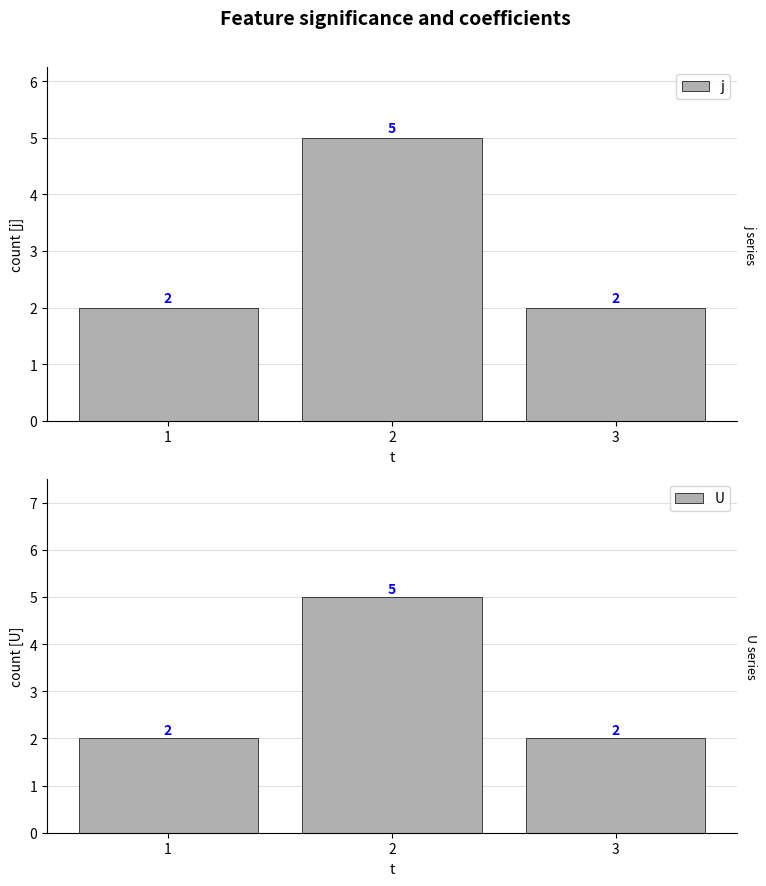

What is the value of the j bar at the 1st from the left?

2